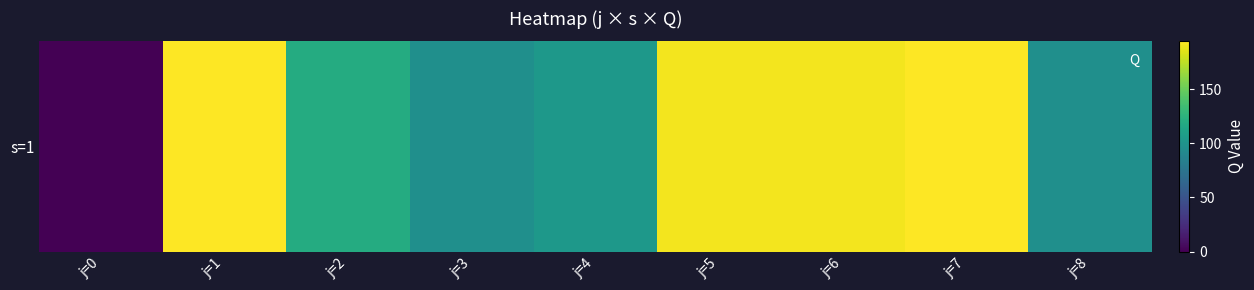

What is the difference between the values at j=0 and j=7?

194.2